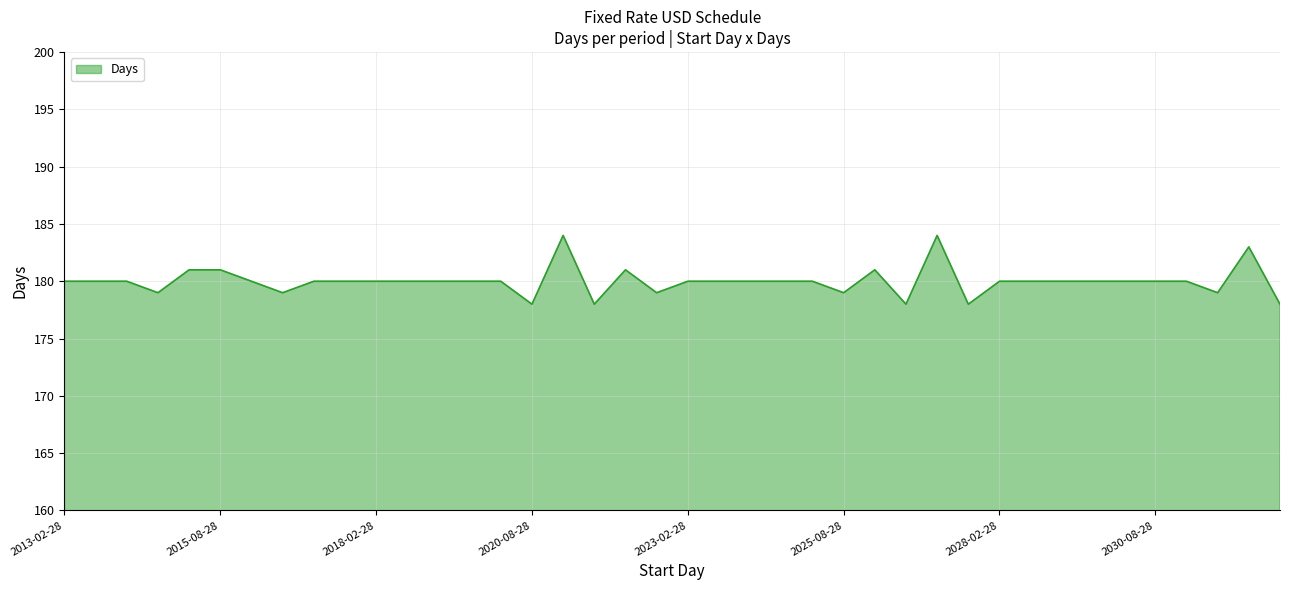

What is the maximum value shown in the chart?

184